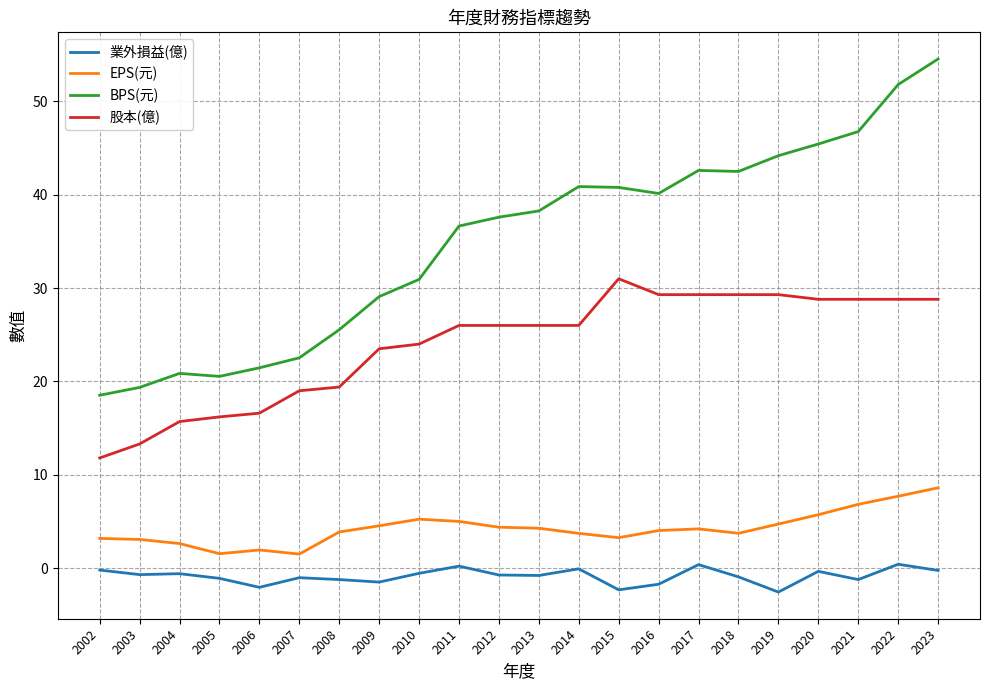

At which label does BPS(元) first exceed 38?

2013